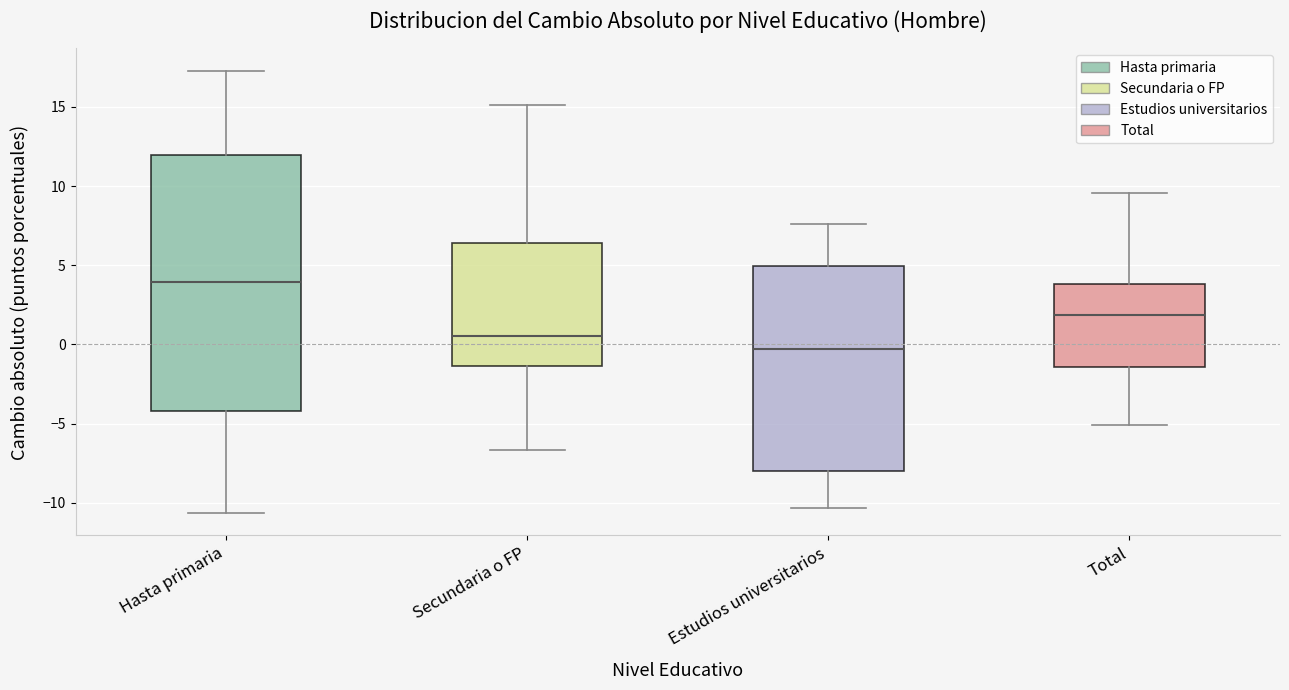

Reading left to right, transcribe this box plot: for each box, give where its median line is, the range the box spans, and where its two whiskers end, as read against the y-axis. The values are not printed on the chart, so give them approximately, as read against the axis.

Hasta primaria: median 4.0, box -4.0 to 12.0, whiskers -10.5 to 17.5
Secundaria o FP: median 0.5, box -1.5 to 6.5, whiskers -6.5 to 15.0
Estudios universitarios: median -0.5, box -8.0 to 5.0, whiskers -10.5 to 7.5
Total: median 2.0, box -1.5 to 4.0, whiskers -5.0 to 9.5